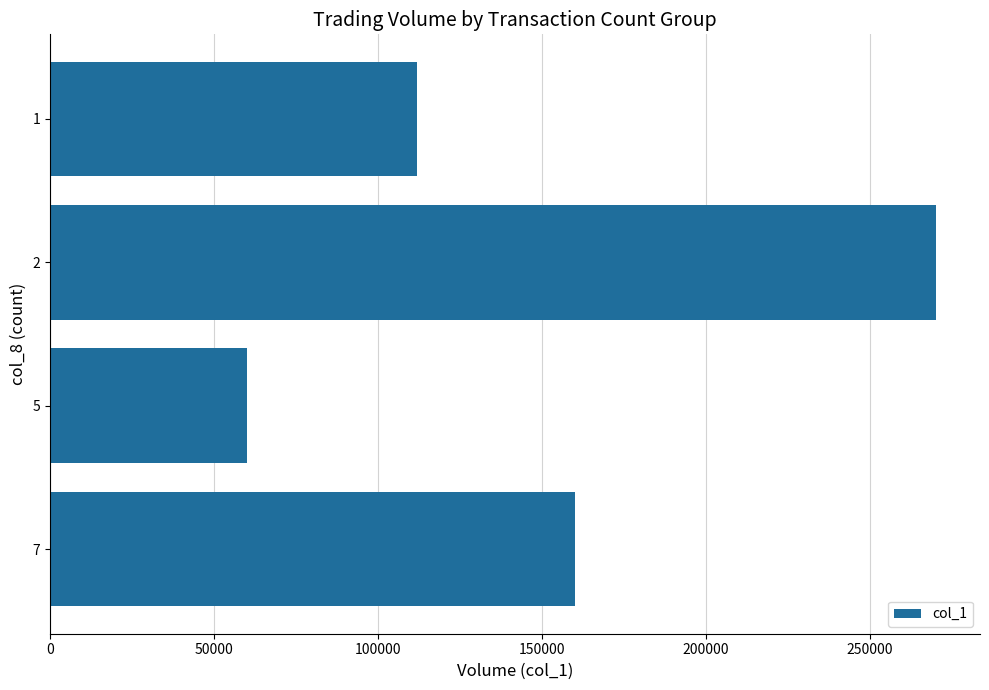

How many values are below 160000?

2